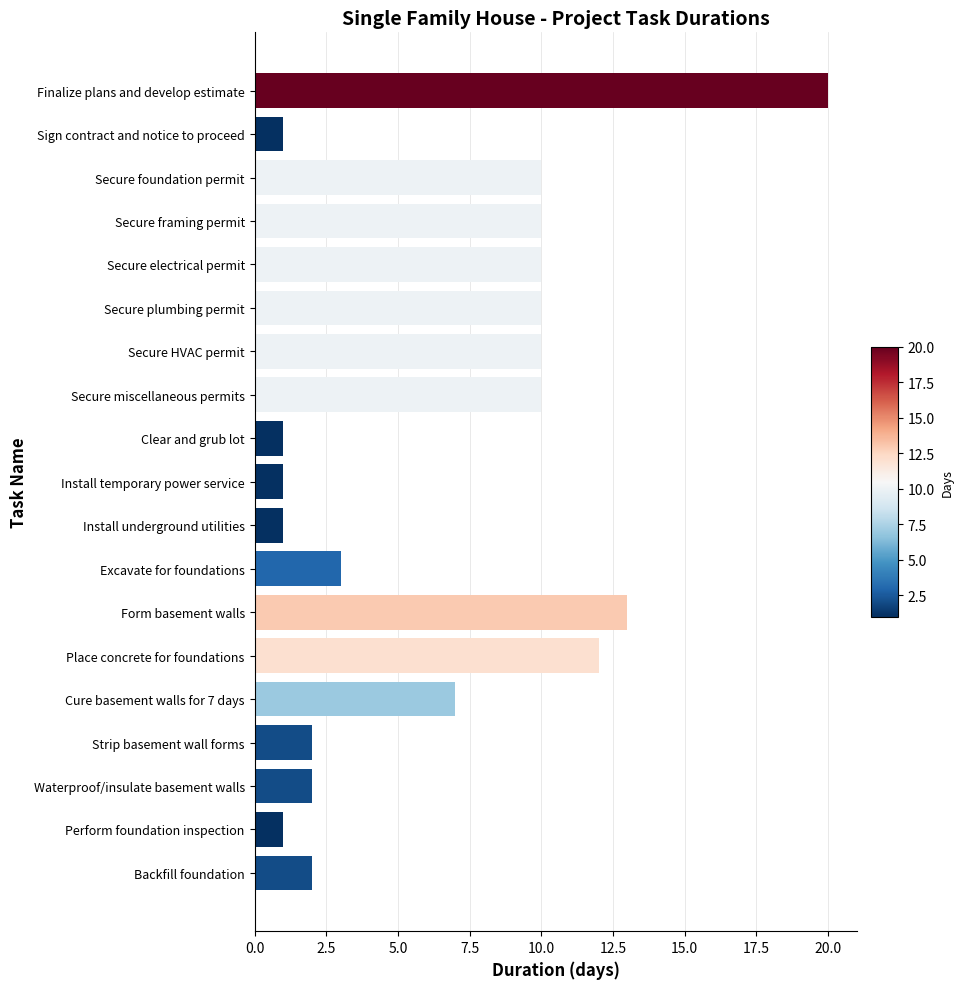

What is the label of the 15th bar from the bottom?

Secure electrical permit